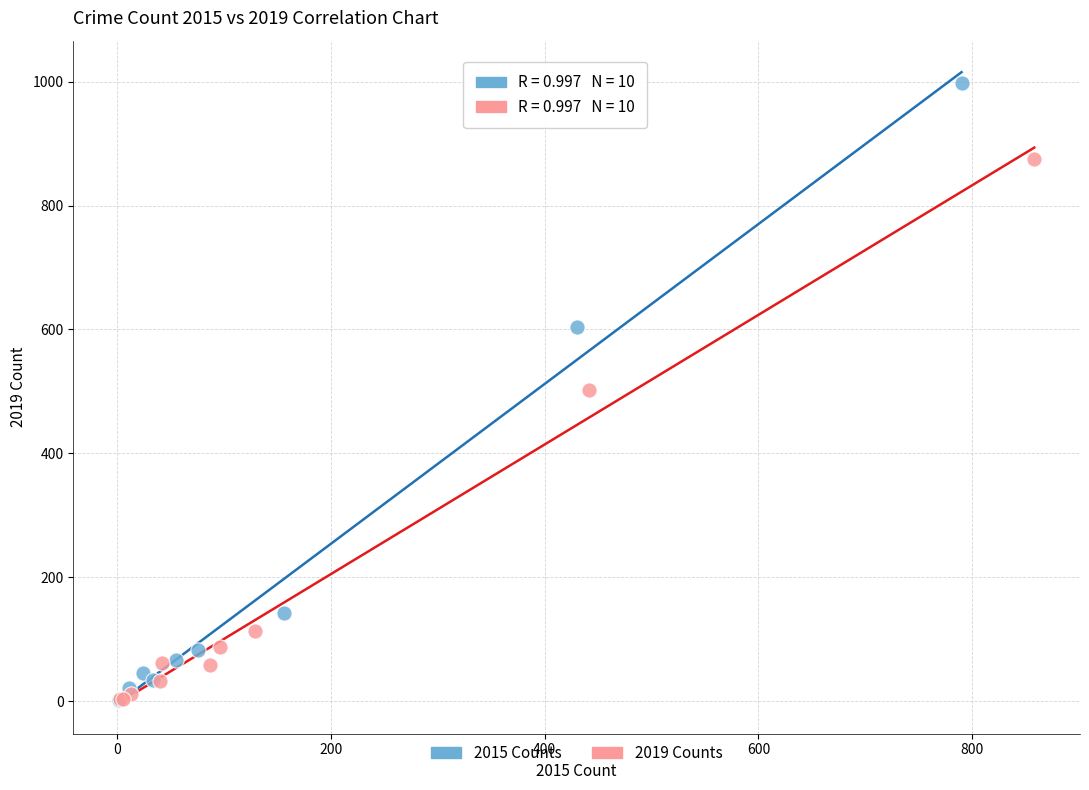

Which series contains the highest Y value?

2015 Counts